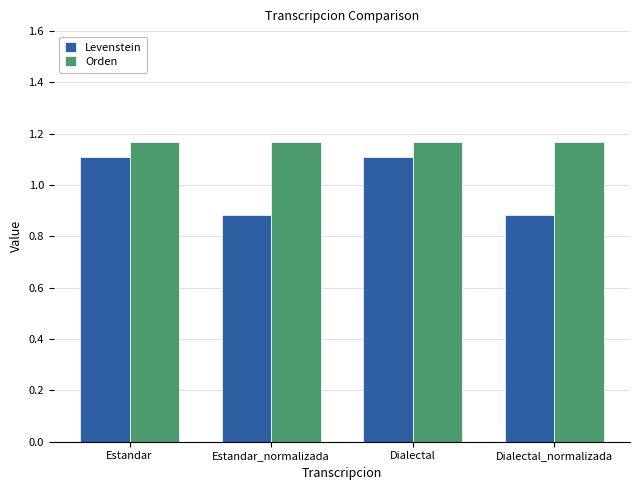

What is the sum of all Orden values?

4.7